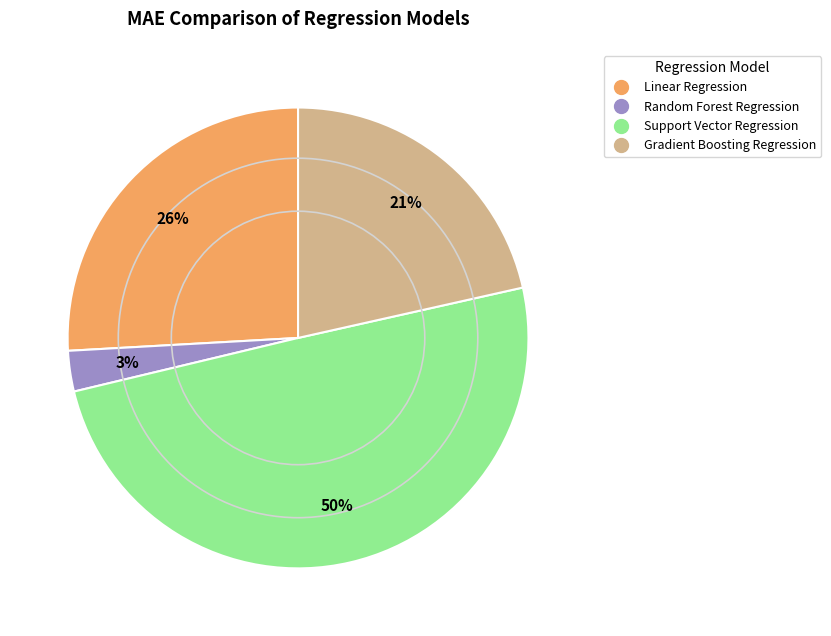

What percentage is the Random Forest Regression slice, to the nearest percent?

3%